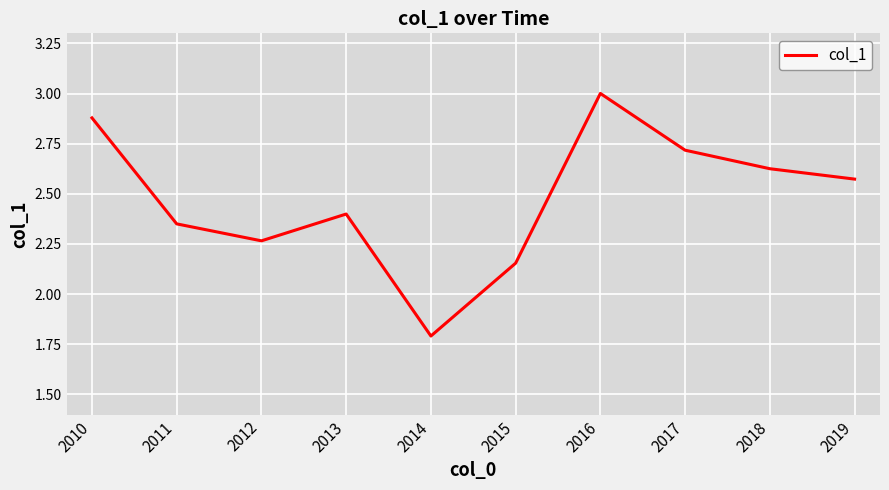

What is the change in value from 2016 to 2019?

-0.4